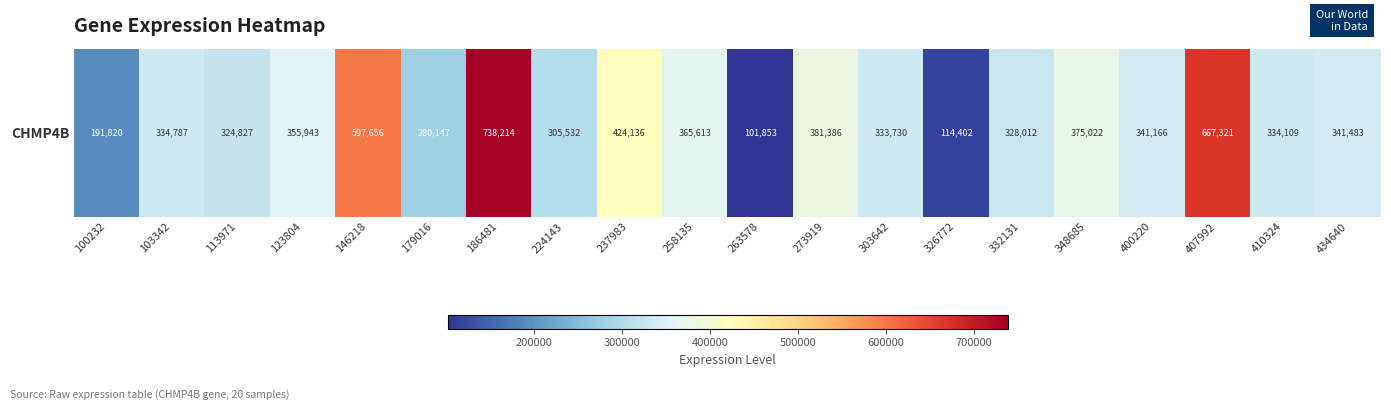

The value at 273919 is 381386. True or false?

True